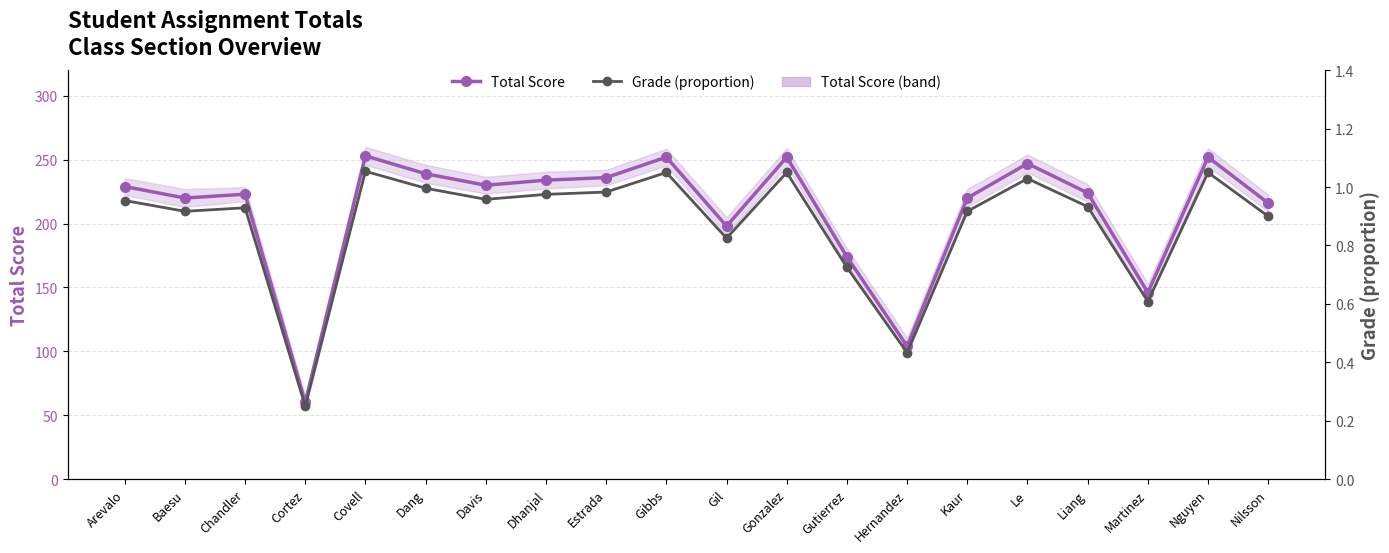

How many data points in Total Score are less than 229?

10